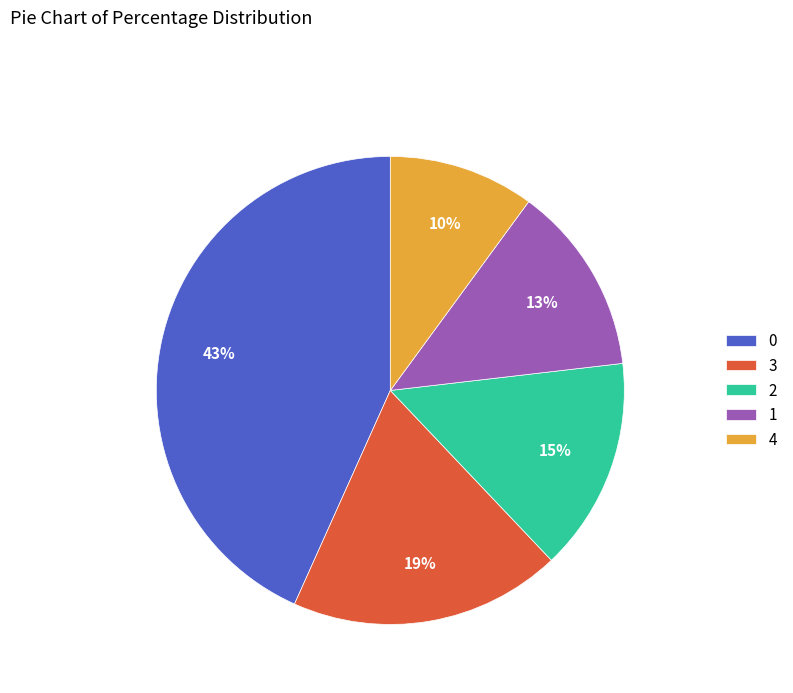

Is there a majority slice in this chart?

No